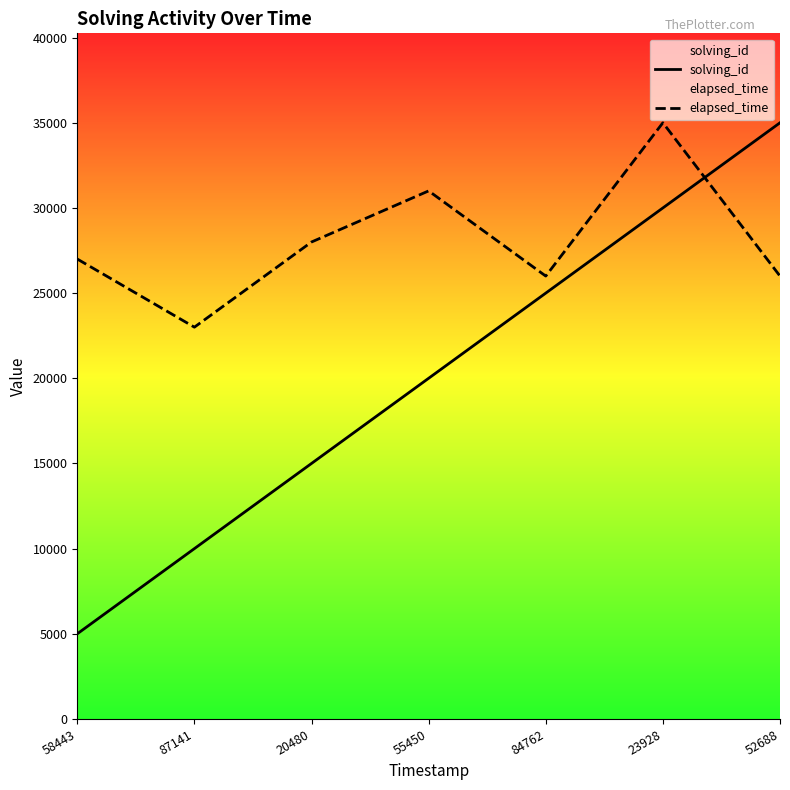

At which label does solving_id first exceed 20000?

84762